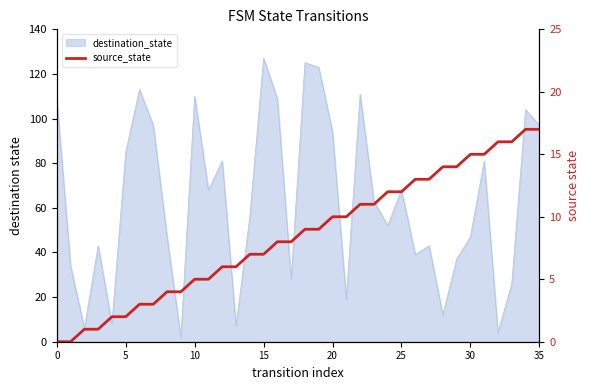

What is the label of the 15th point from the right?

21